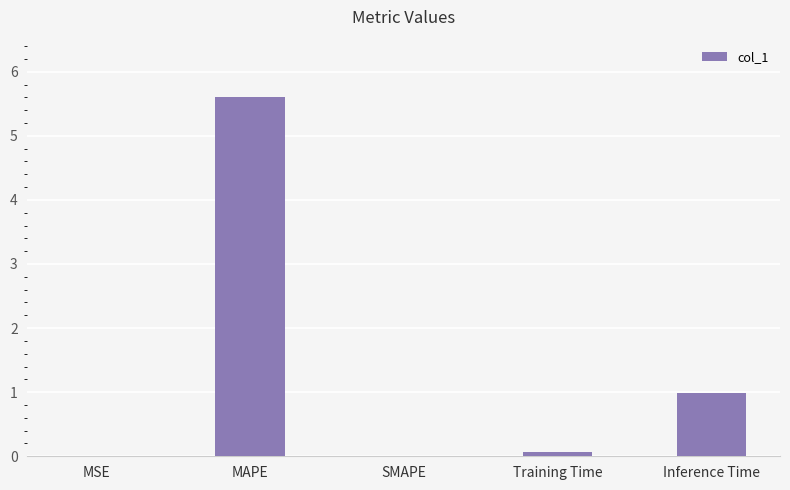

What is the change in value from Training Time to Inference Time?

+0.9